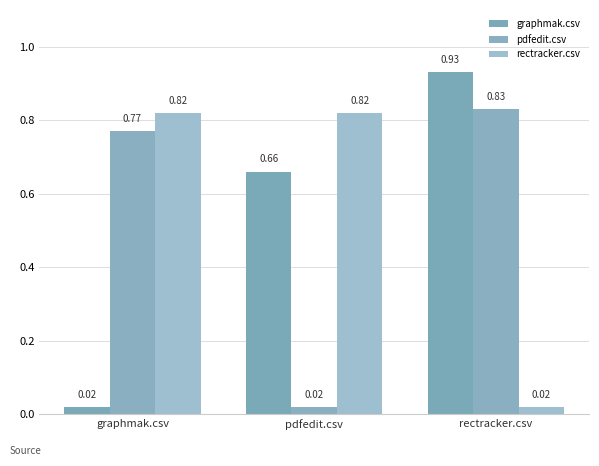

Count the number of categories in the chart.

3